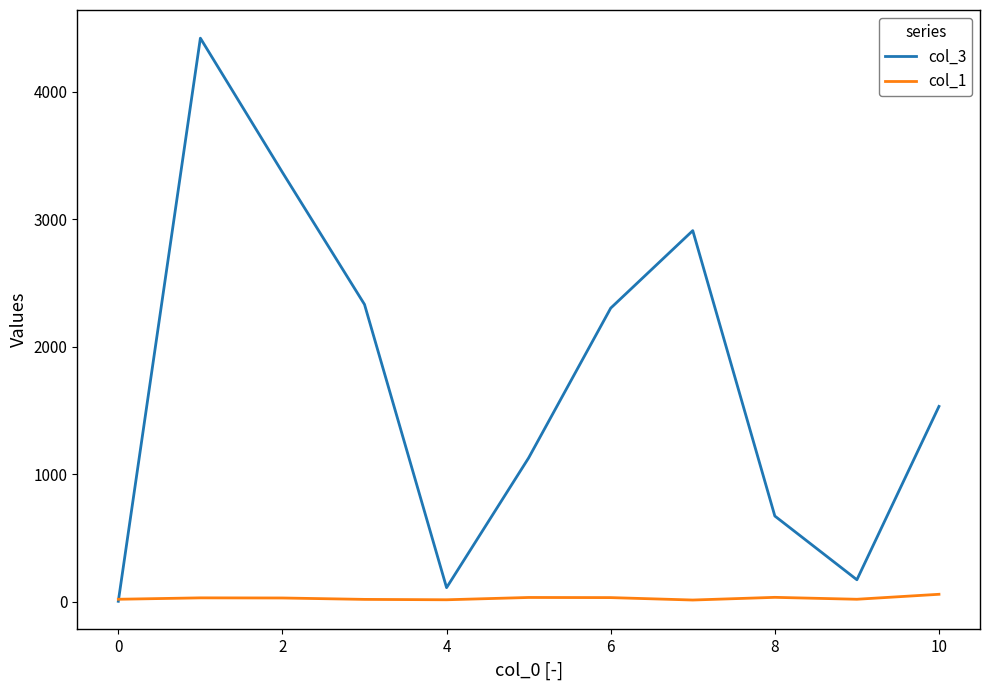

Which series has the widest spread of values?

col_3